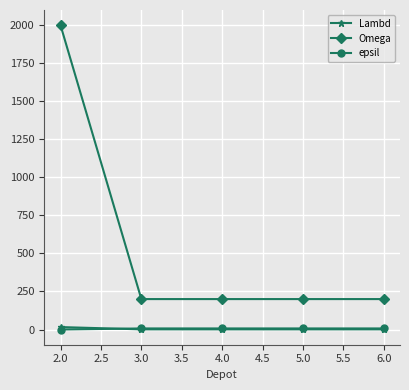

What is the maximum value shown in the chart?

2000